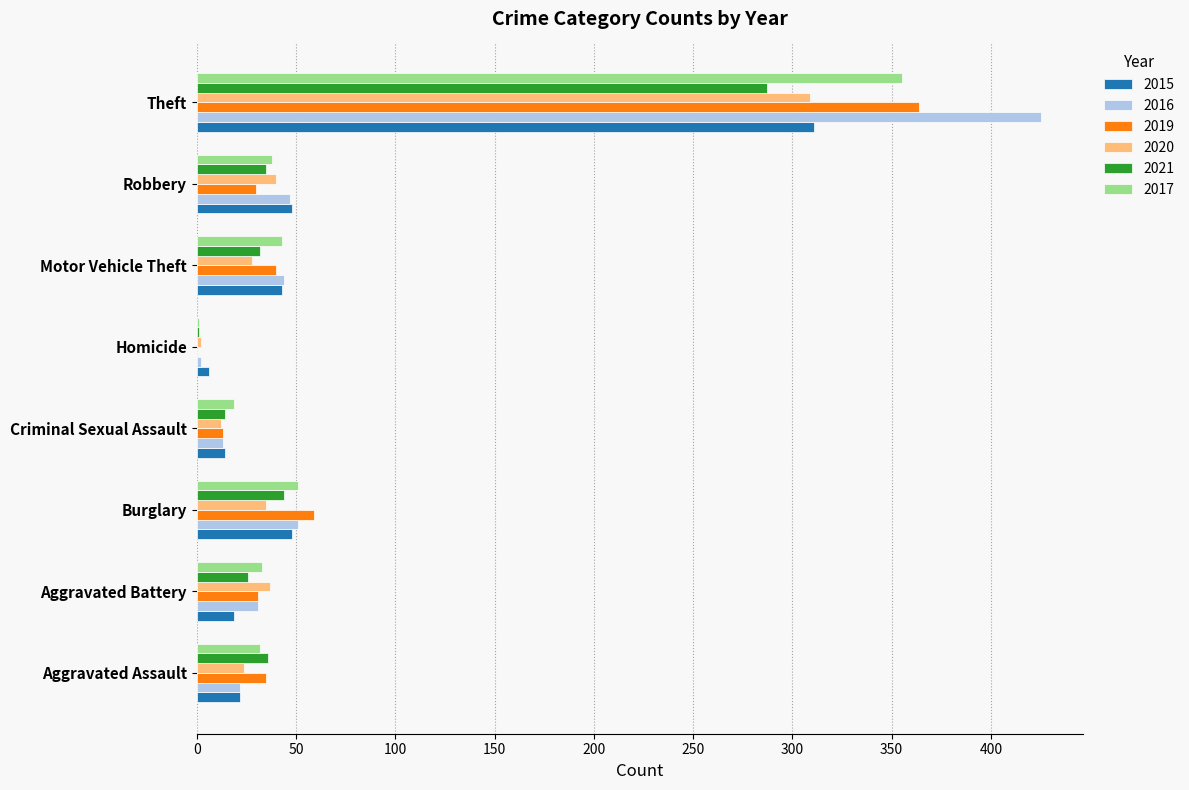

At which label is 2021 closest to 144?

Burglary